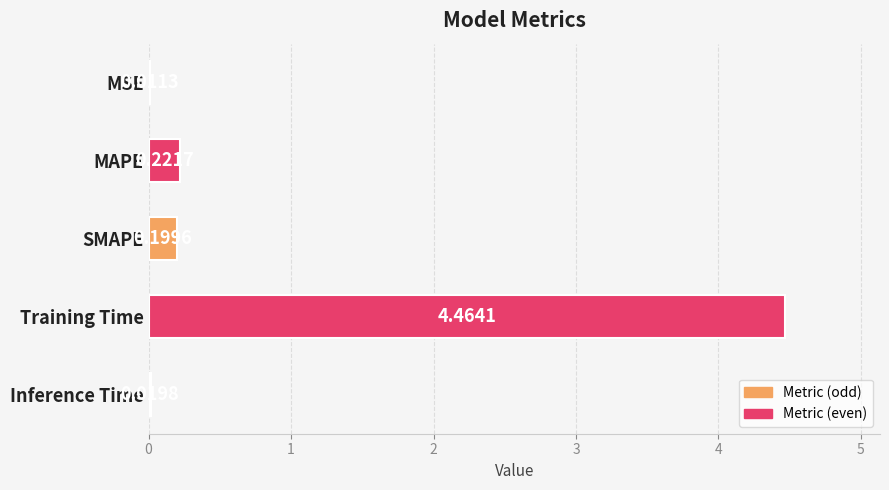

Which label corresponds to the largest value in the chart?

Training Time